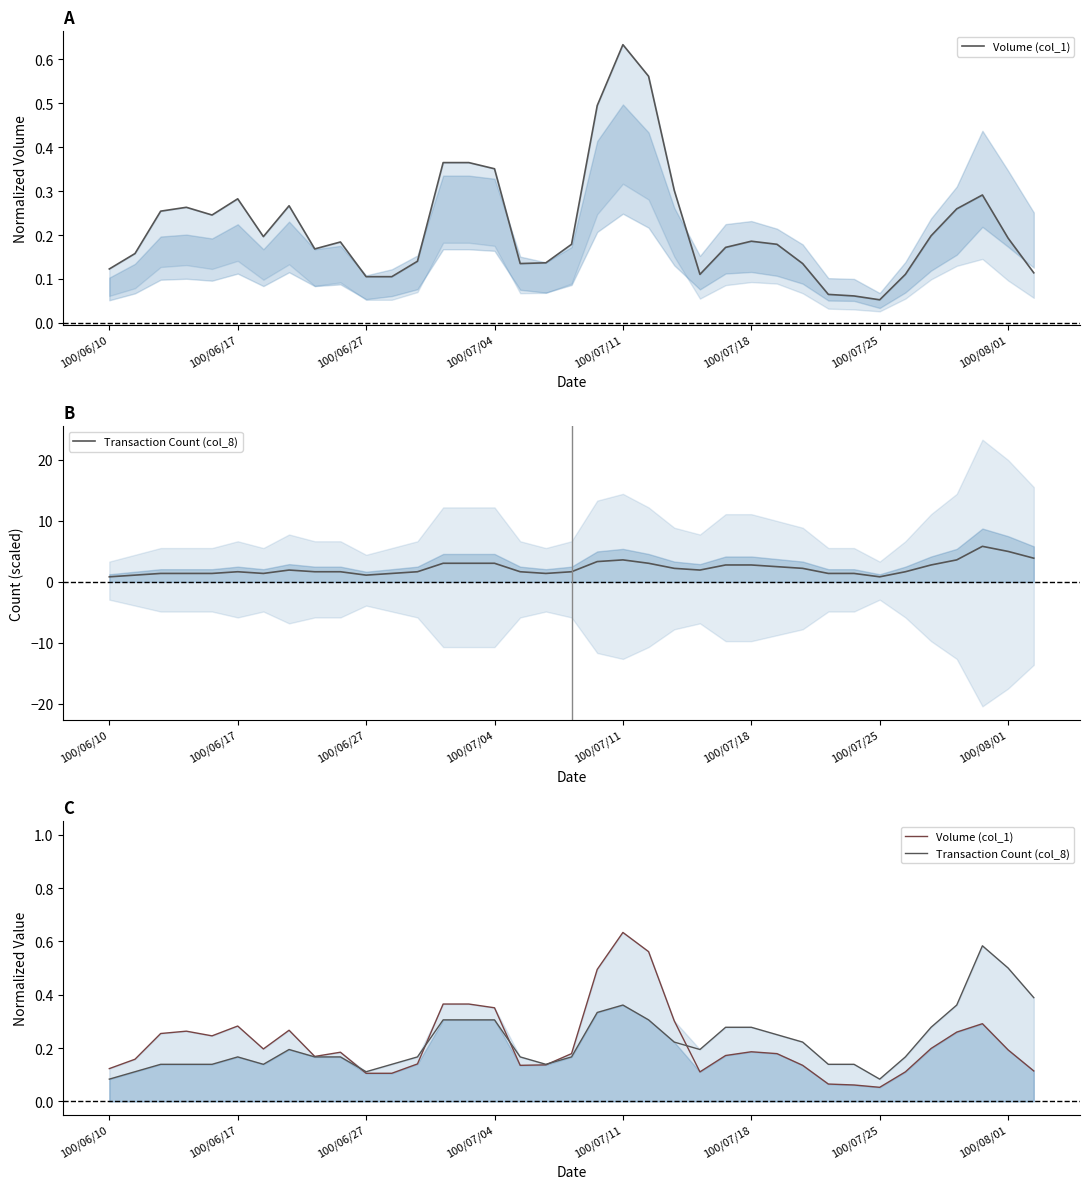

Count the Transaction Count (col_8) values in the range 0 to 1.

37